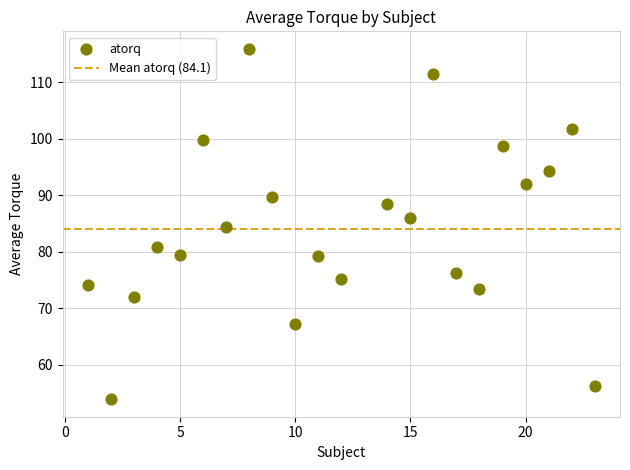

What is the range of Y values (max minus min)?

62.0